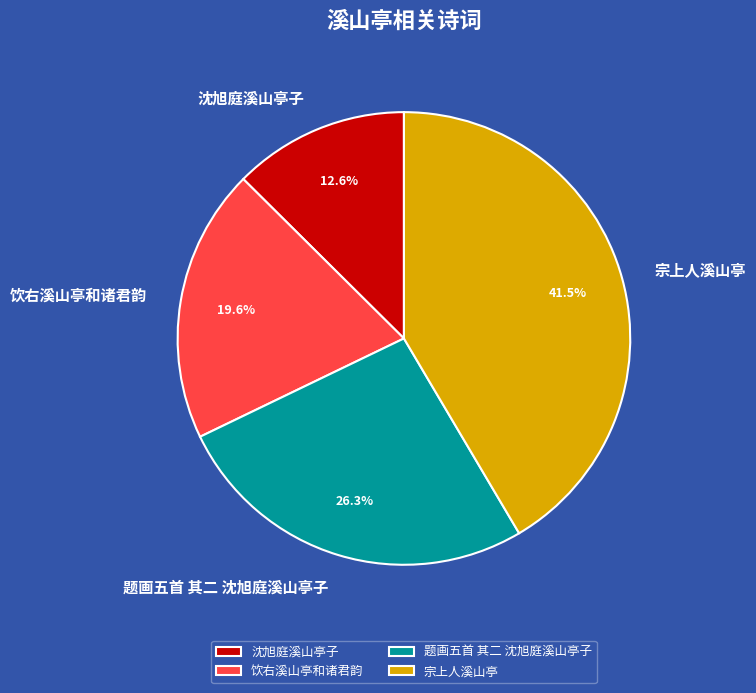

Combined, do 饮右溪山亭和诸君韵 and 宗上人溪山亭 account for over 50%?

Yes